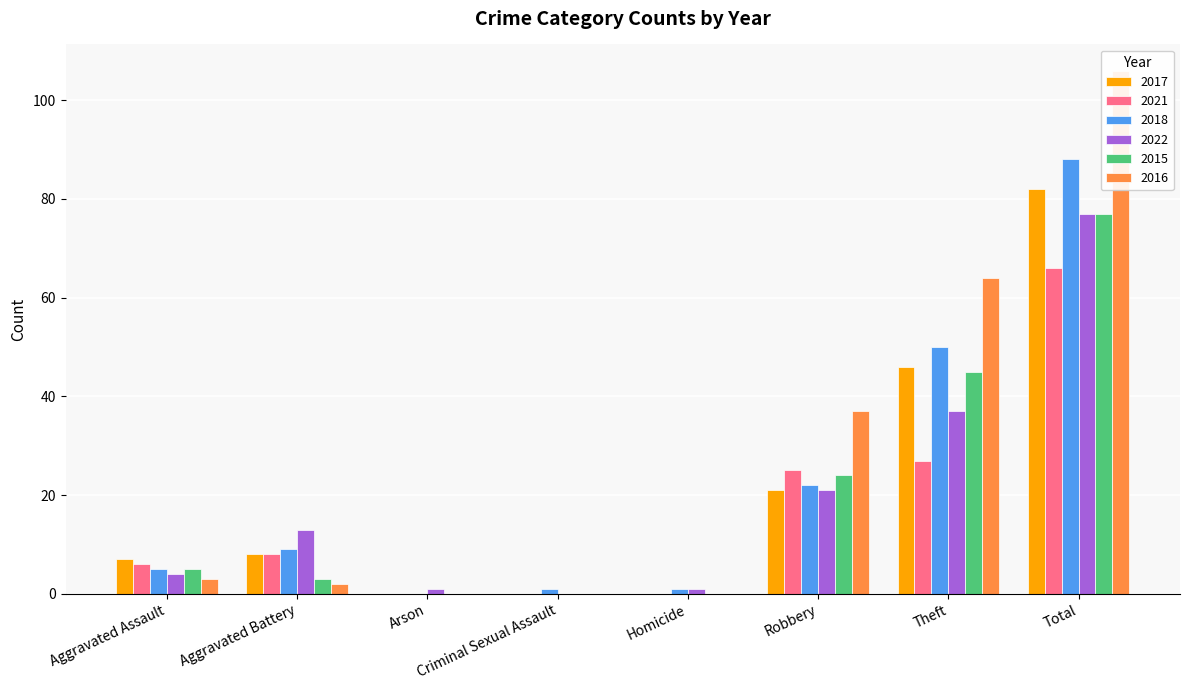

What is the value of the 2015 bar at the 2nd from the left?

3